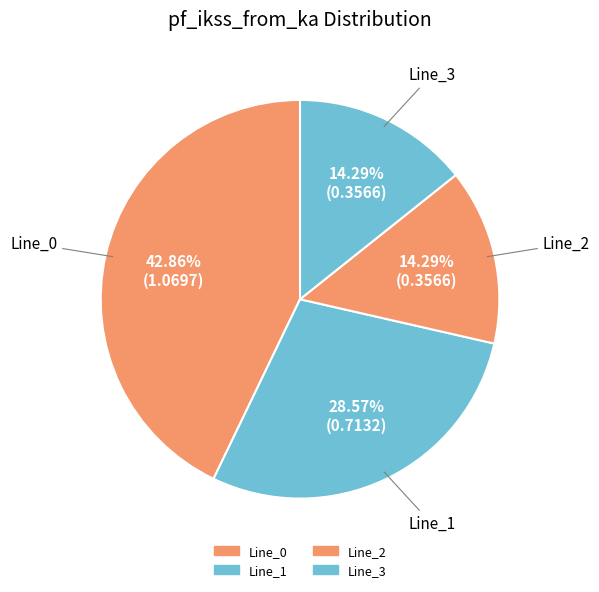

Which has a higher value, Line_3 or Line_2?

Line_3